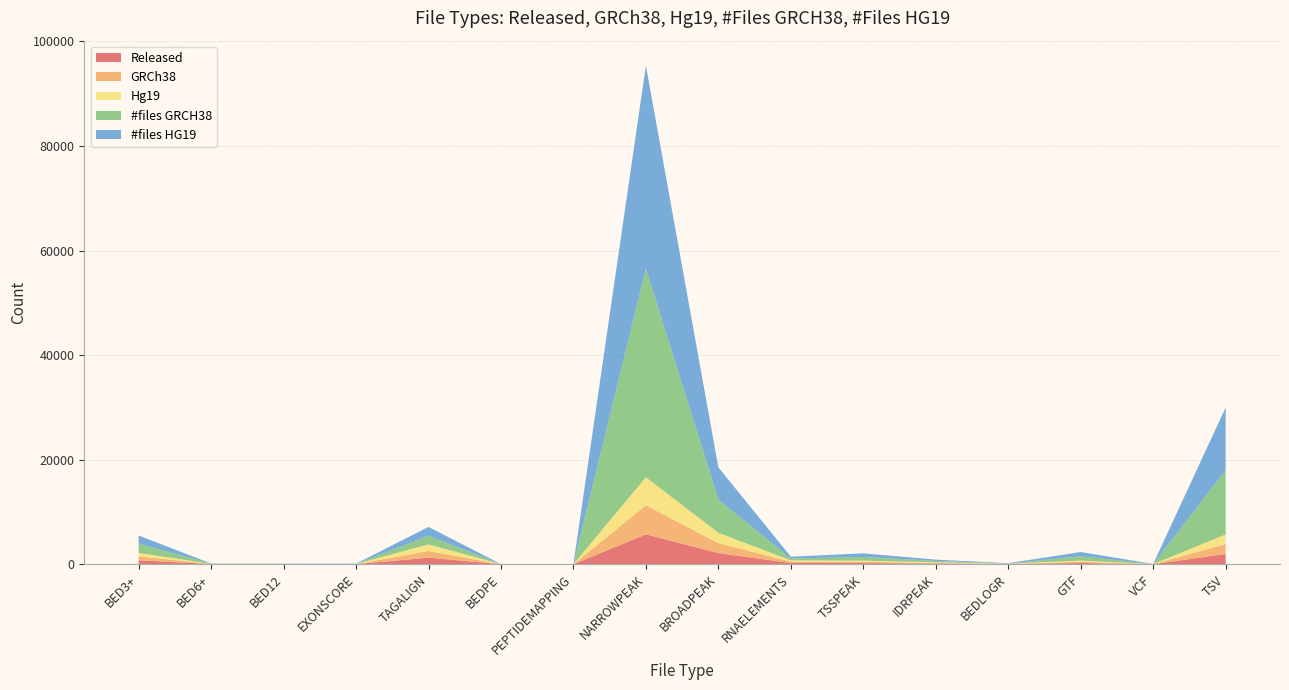

Reading left to right, list all the values displayed in this chart.

#files GRCH38: BED3+=1773	BED6+=73	BED12=0	EXONSCORE=0	TAGALIGN=1669	BEDPE=5	PEPTIDEMAPPING=0	NARROWPEAK=39895	BROADPEAK=6372	RNAELEMENTS=348	TSSPEAK=714	IDRPEAK=256	BEDLOGR=0	GTF=825	VCF=23	TSV=12293
#files HG19: BED3+=1567	BED6+=0	BED12=51	EXONSCORE=60	TAGALIGN=1668	BEDPE=10	PEPTIDEMAPPING=16	NARROWPEAK=38839	BROADPEAK=6139	RNAELEMENTS=350	TSSPEAK=690	IDRPEAK=244	BEDLOGR=88	GTF=810	VCF=14	TSV=11983
GRCh38: BED3+=766	BED6+=38	BED12=0	EXONSCORE=0	TAGALIGN=1270	BEDPE=5	PEPTIDEMAPPING=0	NARROWPEAK=5564	BROADPEAK=1912	RNAELEMENTS=251	TSSPEAK=235	IDRPEAK=134	BEDLOGR=0	GTF=239	VCF=9	TSV=1905
Hg19: BED3+=631	BED6+=0	BED12=43	EXONSCORE=27	TAGALIGN=1269	BEDPE=3	PEPTIDEMAPPING=8	NARROWPEAK=5355	BROADPEAK=1976	RNAELEMENTS=249	TSSPEAK=223	IDRPEAK=122	BEDLOGR=64	GTF=231	VCF=6	TSV=1832
Released: BED3+=766	BED6+=38	BED12=43	EXONSCORE=27	TAGALIGN=1270	BEDPE=8	PEPTIDEMAPPING=8	NARROWPEAK=5728	BROADPEAK=2134	RNAELEMENTS=251	TSSPEAK=235	IDRPEAK=134	BEDLOGR=64	GTF=241	VCF=15	TSV=1970